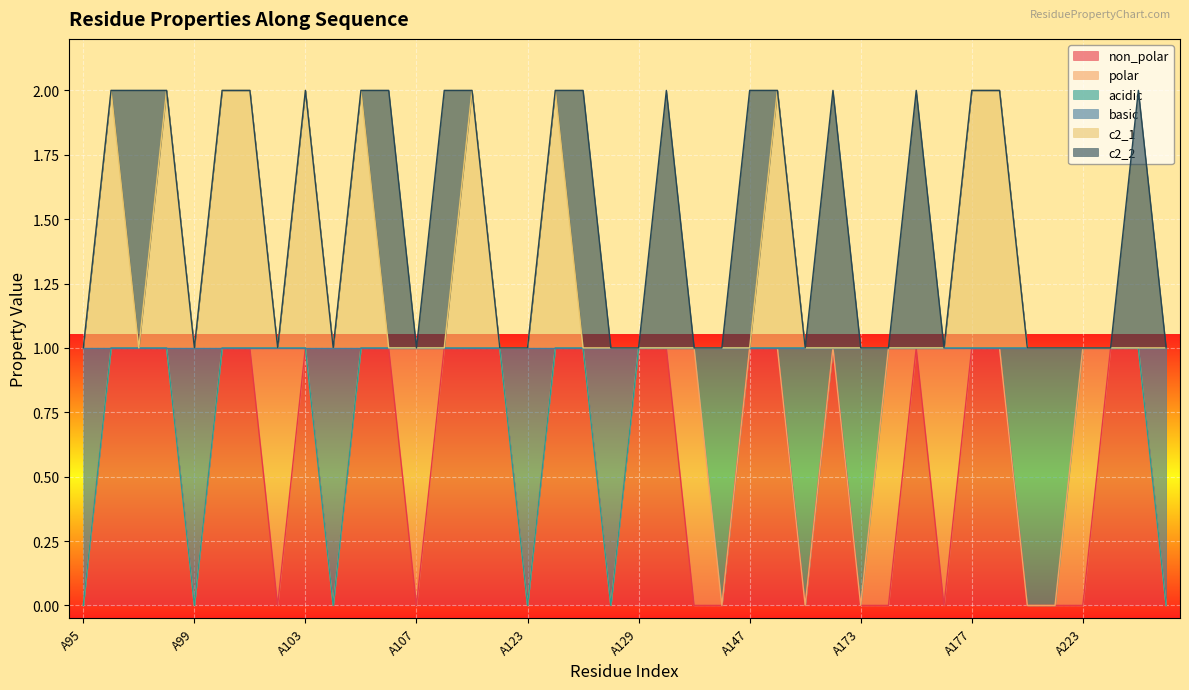

Where is basic nearest to the value 0?

A95